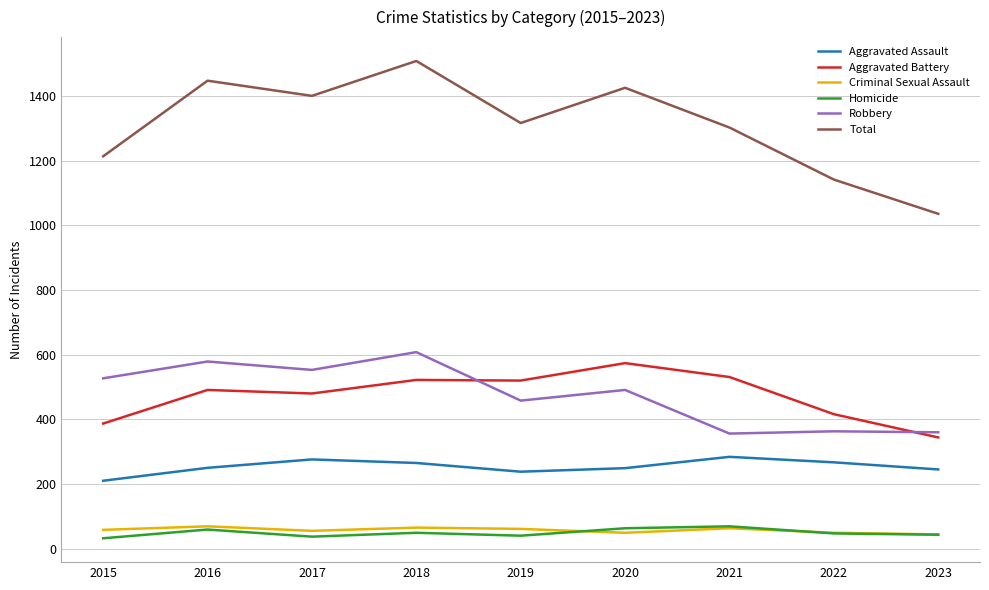

At how many categories does at least one series exceed 608?

9